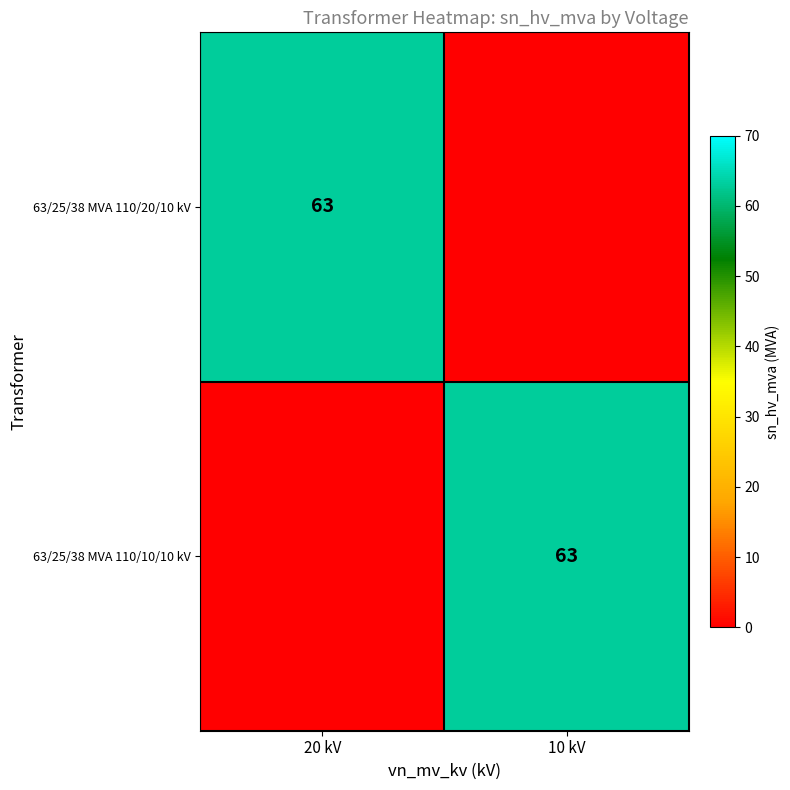

Is it true that 63/25/38 MVA 110/20/10 kV equals 63 at 20 kV?

True